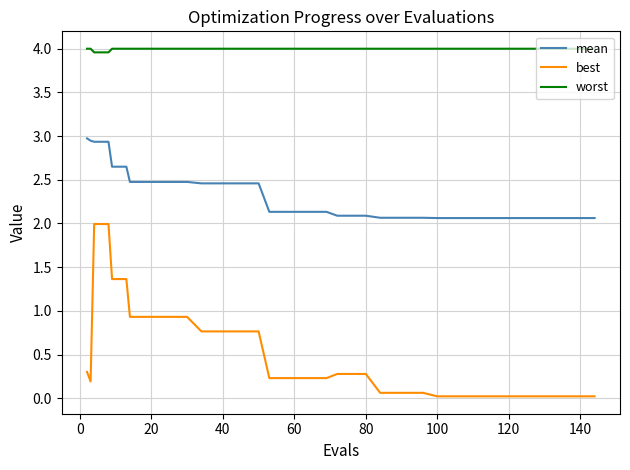

Does the chart have visible grid lines?

Yes